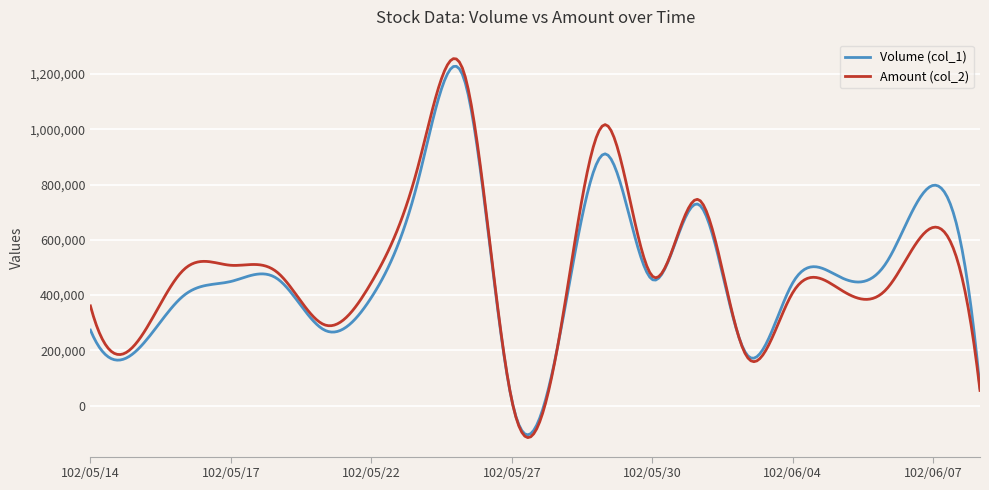

Which series has the widest spread of values?

Amount (col_2)